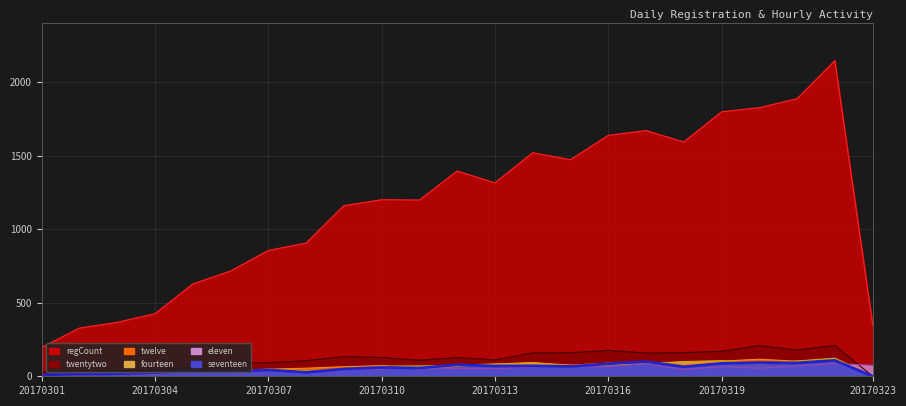

Count the number of categories in the chart.

23